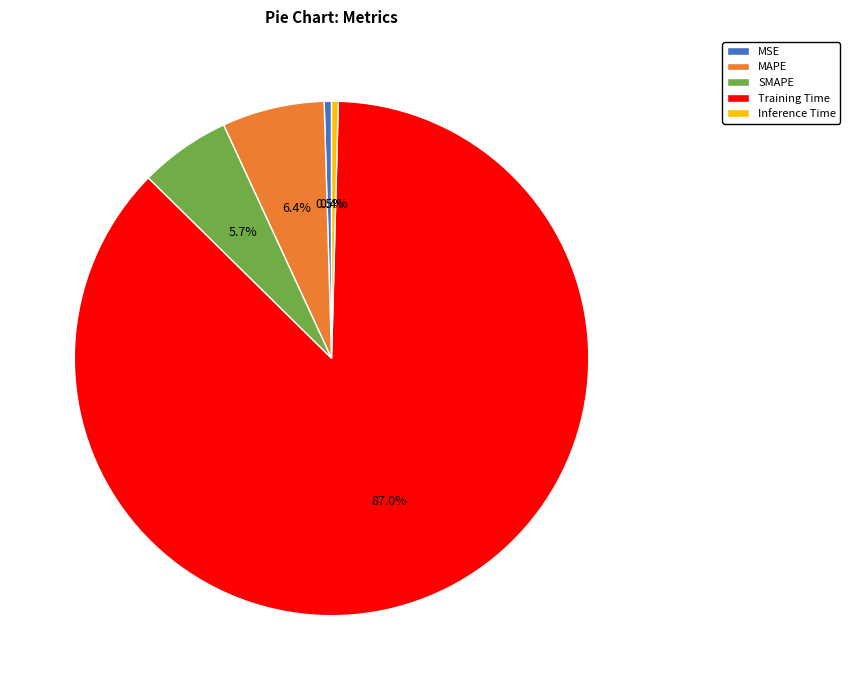

Which has a higher value, Inference Time or MAPE?

MAPE